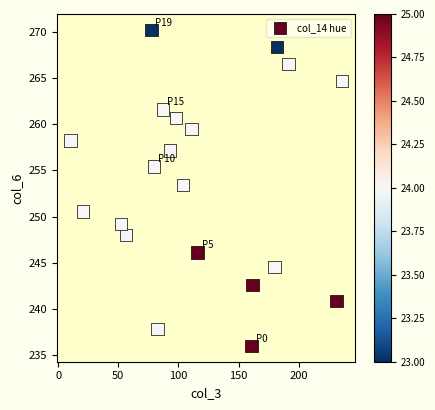

What Y value in the scatter plot is closest to 253?

253.4